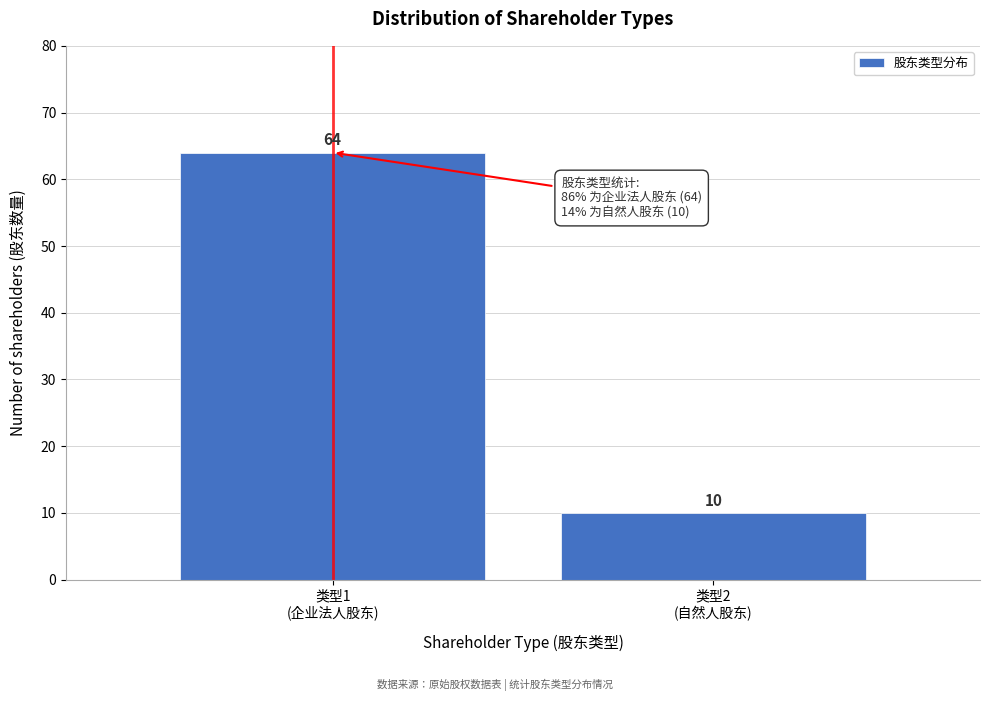

Reading right to left, what are all the values shown in this chart?

10	64